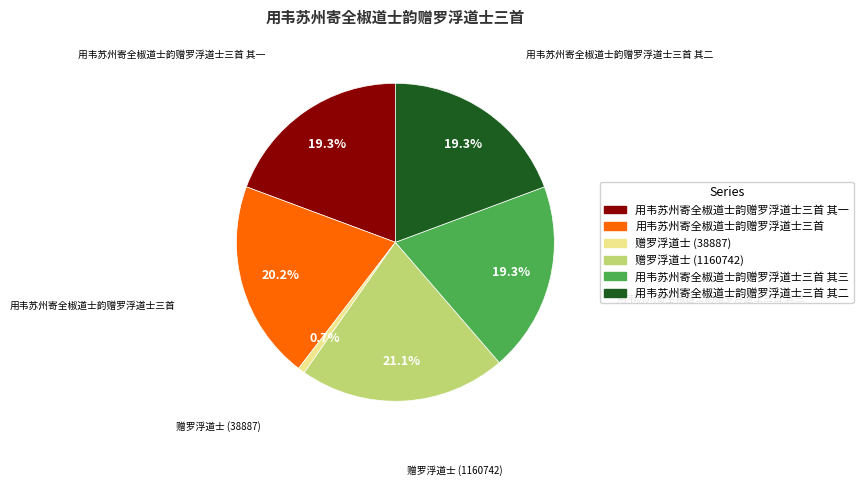

Does any single category account for the majority?

No